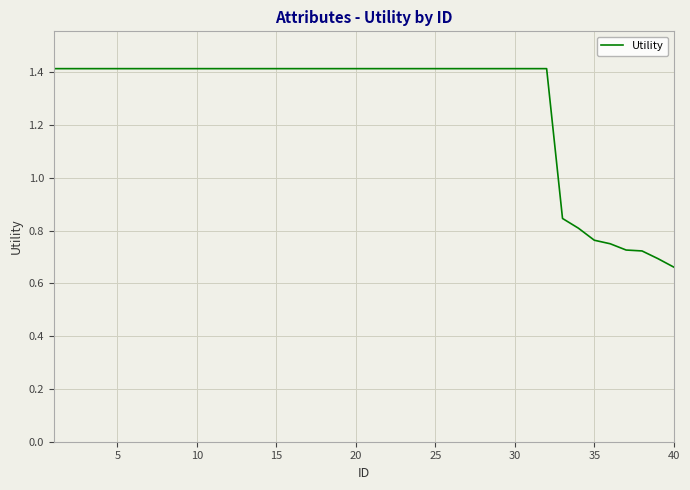

What is the greatest value displayed?

1.4